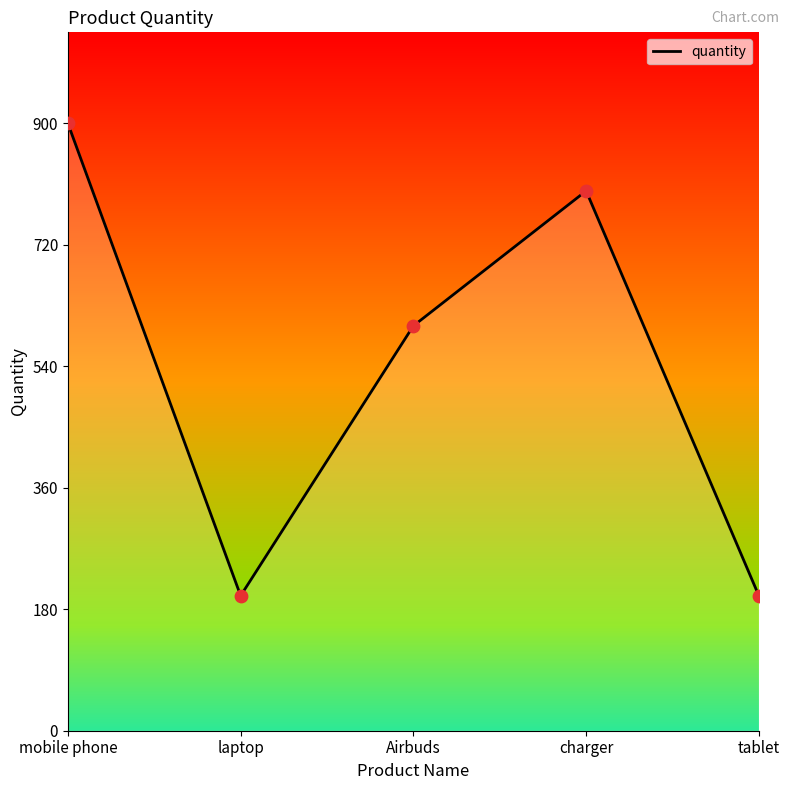

What is the ratio of the value at Airbuds to the value at tablet?

3.0